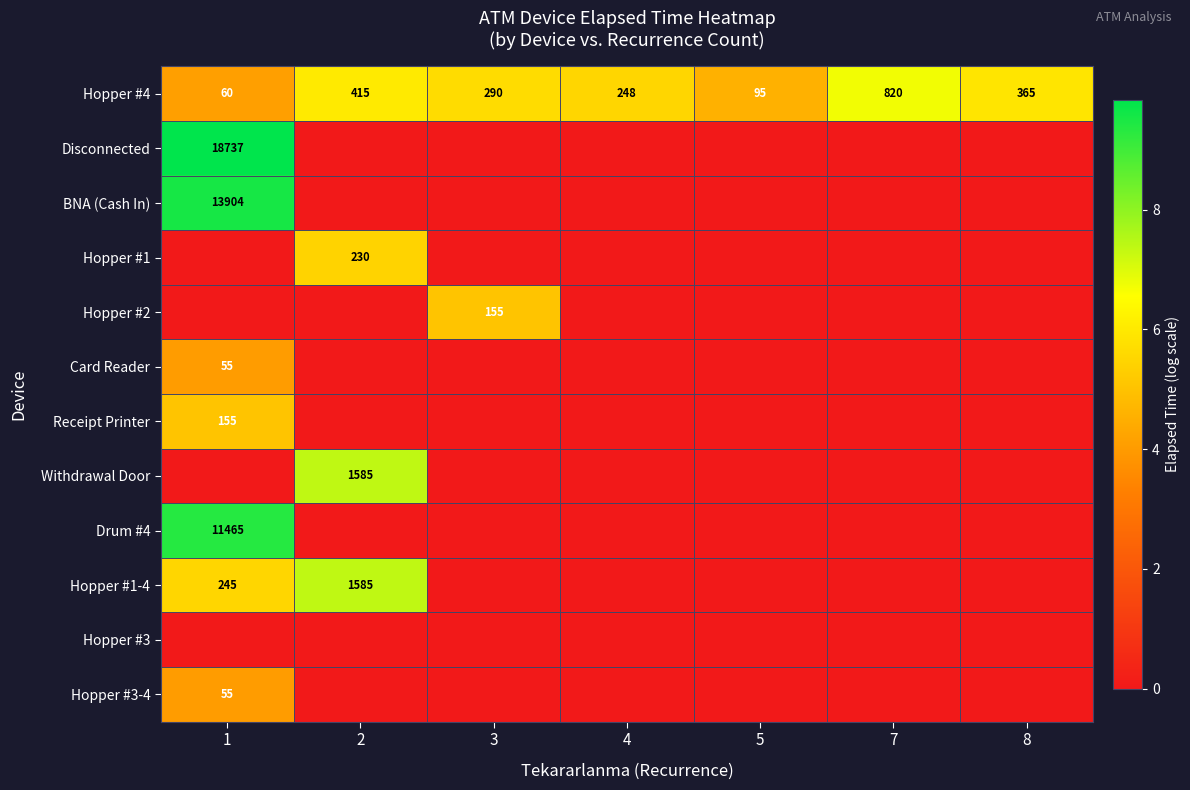

How many categories are shown in the chart?

7